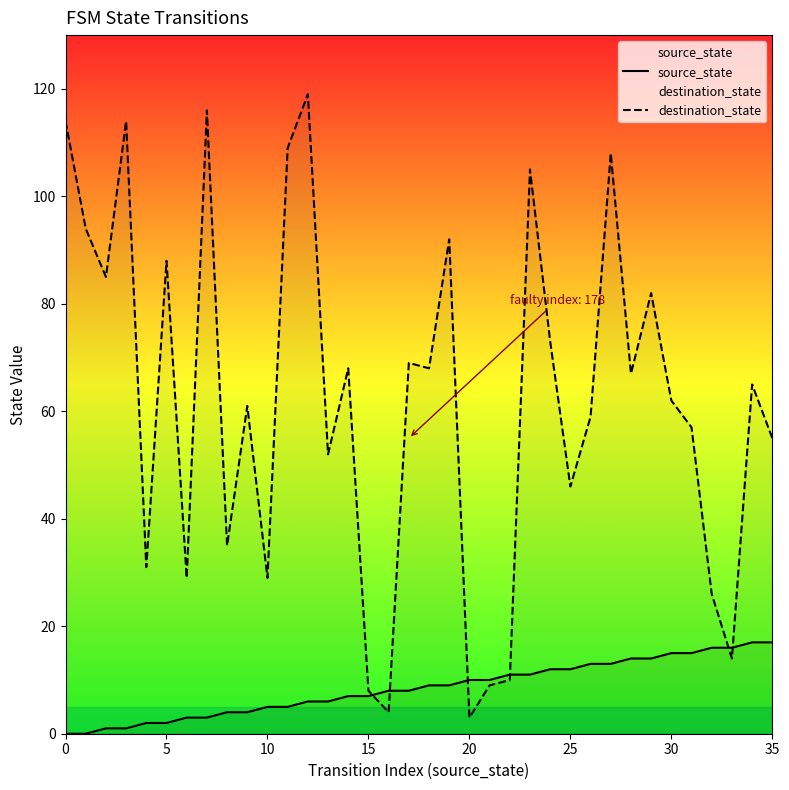

How many categories are shown in the chart?

36